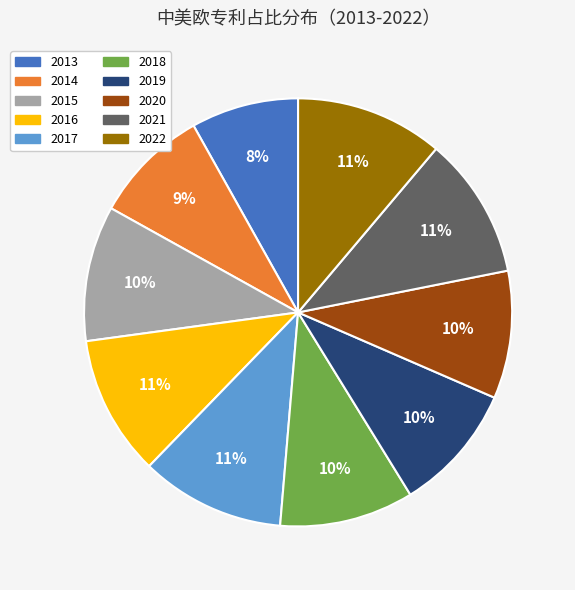

Which has a higher value, 2016 or 2019?

2016